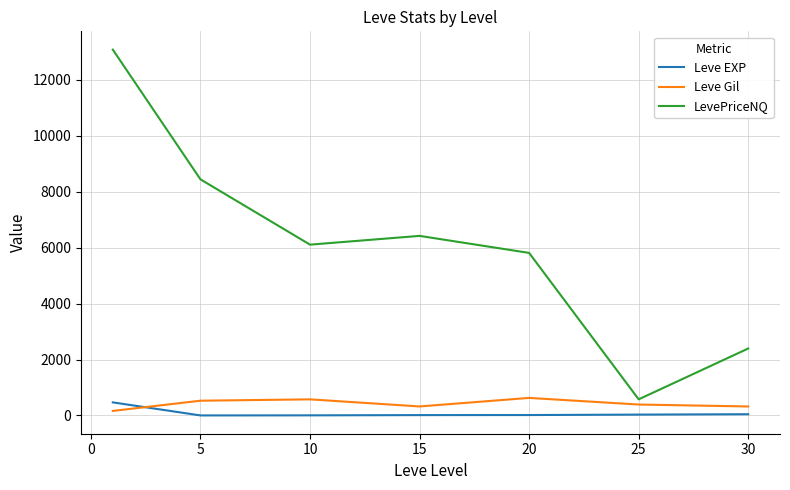

What is the average value of the Leve Gil series?

419.2